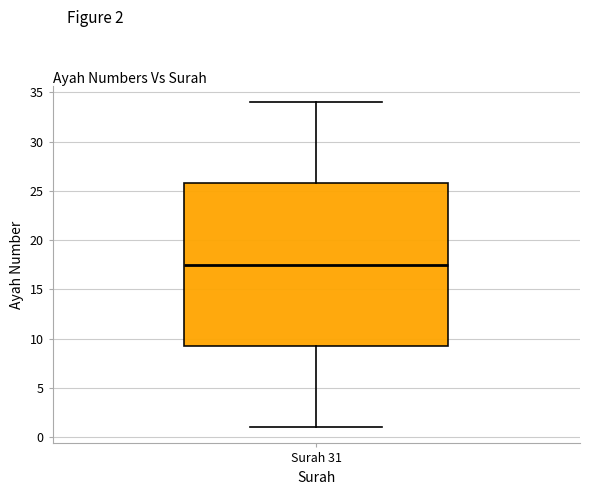

Read this box plot against the y-axis: the position of the median line, the range covered by the box, and the ends of both whiskers. The values are not printed on the chart, so give them approximately, as read against the axis.

median 17.5, box 9.5 to 26.0, whiskers 1.0 to 34.0